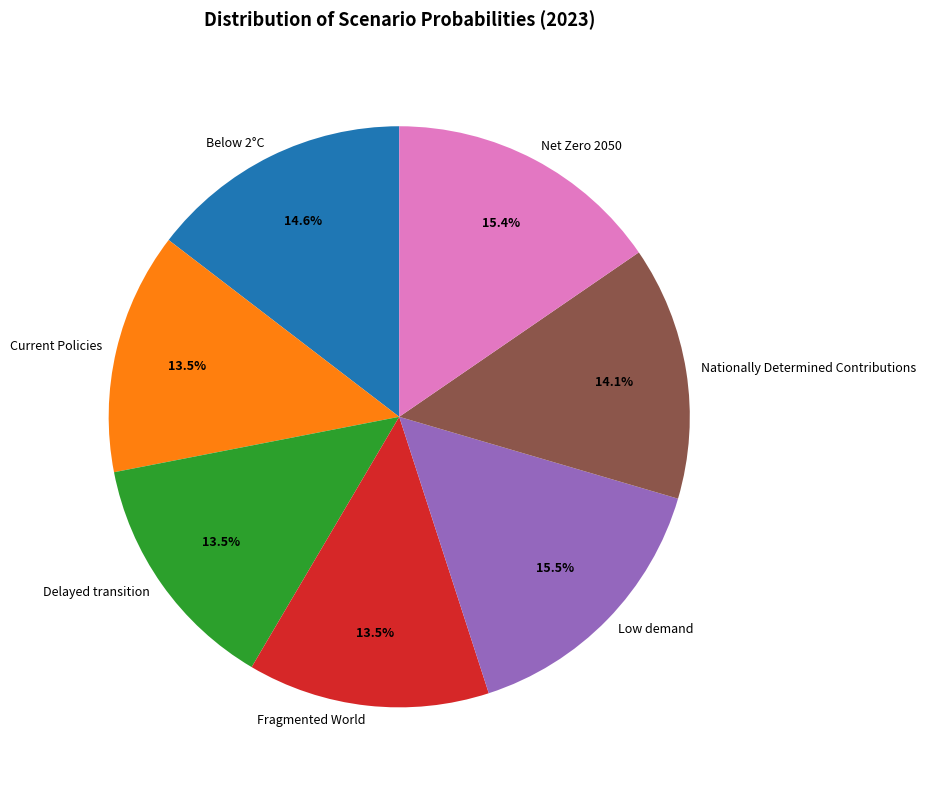

Which has a higher value, Net Zero 2050 or Fragmented World?

Net Zero 2050